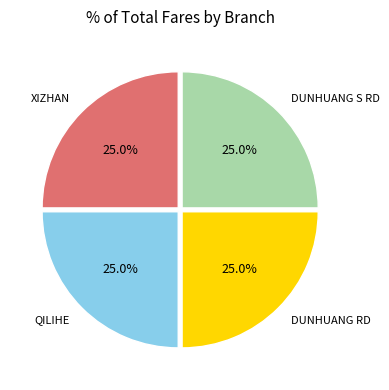

What is the ratio of the value at DUNHUANG RD to the value at QILIHE?

1.0